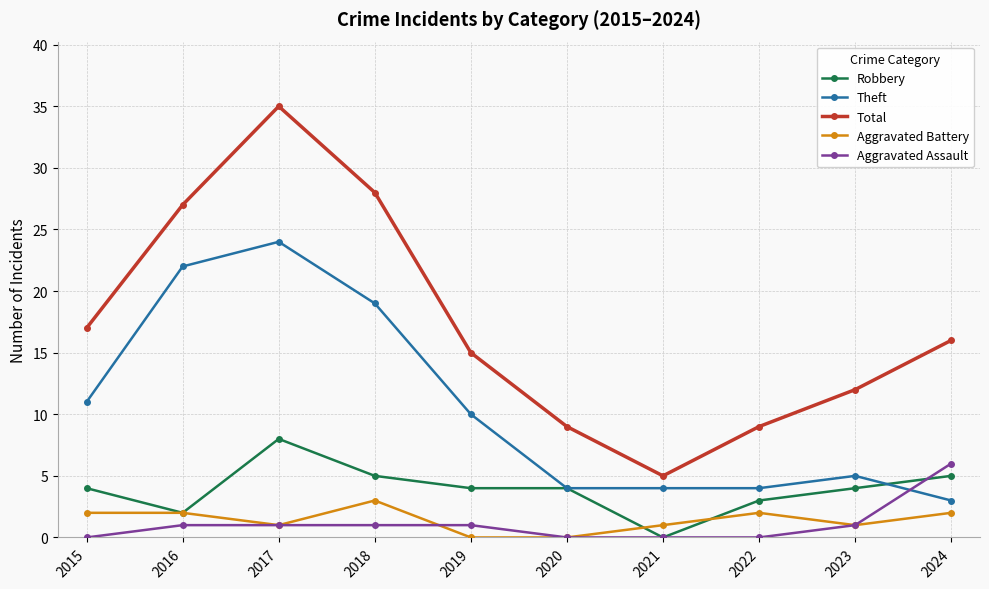

Rank the series at 2015 from lowest to highest value.

Aggravated Assault, Aggravated Battery, Robbery, Theft, Total